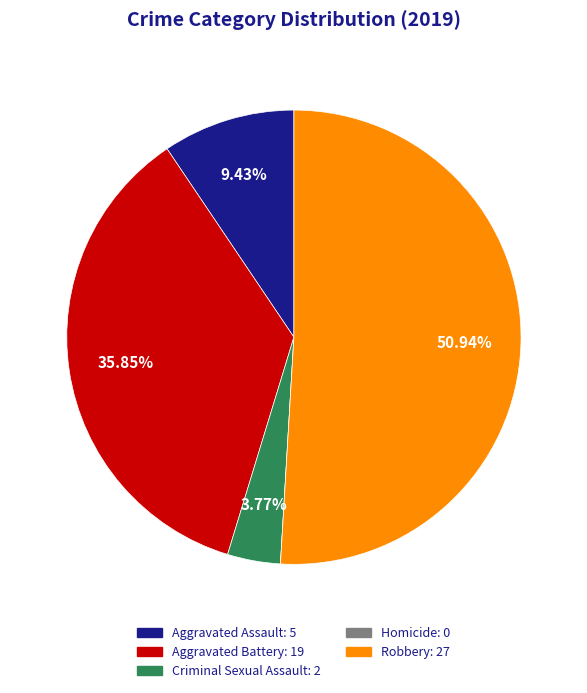

What is the largest slice in the pie chart?

Robbery